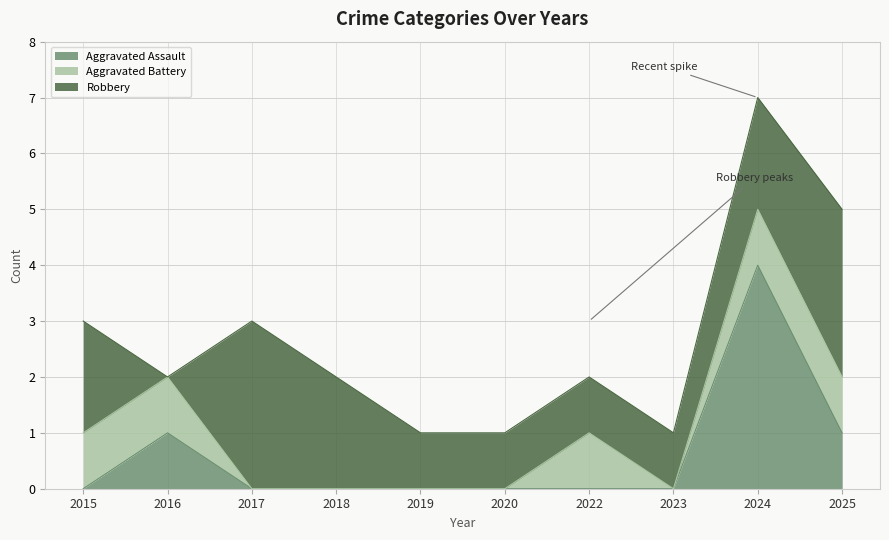

Reading left to right, what are all the values shown in this chart?

Aggravated Assault: 2015=0	2016=1	2017=0	2018=0	2019=0	2020=0	2022=0	2023=0	2024=4	2025=1
Aggravated Battery: 2015=1	2016=1	2017=0	2018=0	2019=0	2020=0	2022=1	2023=0	2024=1	2025=1
Robbery: 2015=2	2016=0	2017=3	2018=2	2019=1	2020=1	2022=1	2023=1	2024=2	2025=3